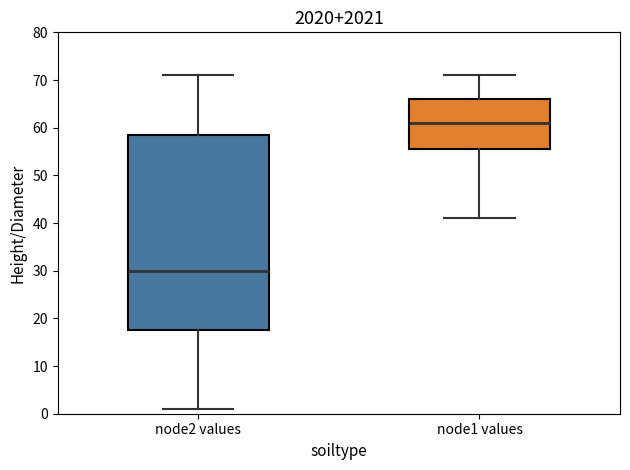

Reading left to right, transcribe this box plot: for each box, give where its median line is, the range the box spans, and where its two whiskers end, as read against the y-axis. The values are not printed on the chart, so give them approximately, as read against the axis.

node2 values: median 30, box 18 to 59, whiskers 1 to 71
node1 values: median 61, box 56 to 66, whiskers 41 to 71